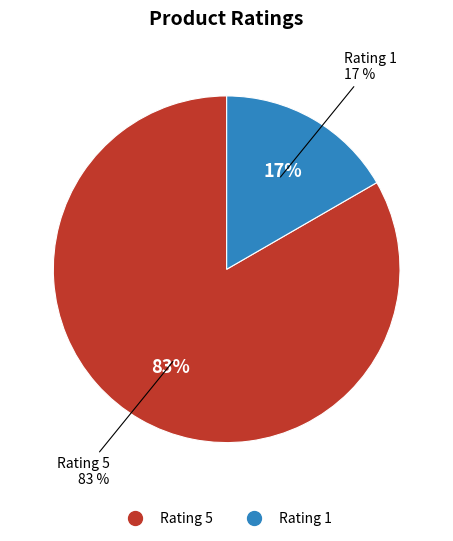

To the nearest percent, what percentage of the pie is Rating 1?

17%